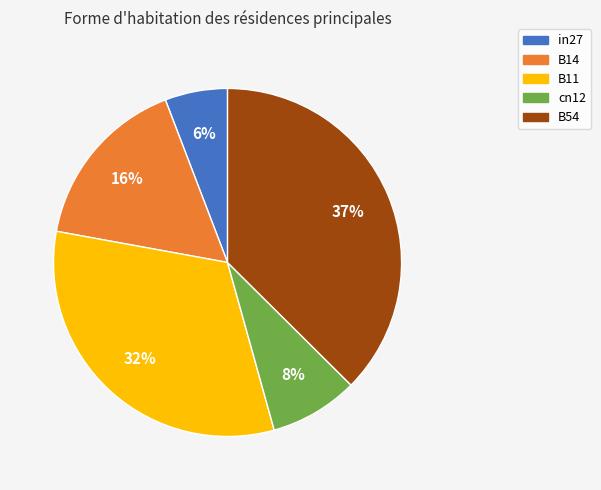

Does B11 represent more than half of the total?

No